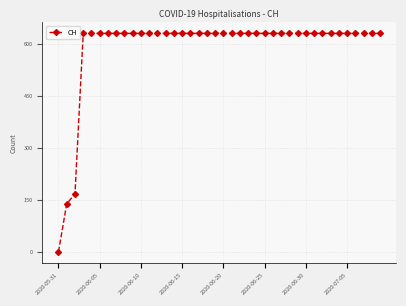

What is the value of the 10th point from the left?

631